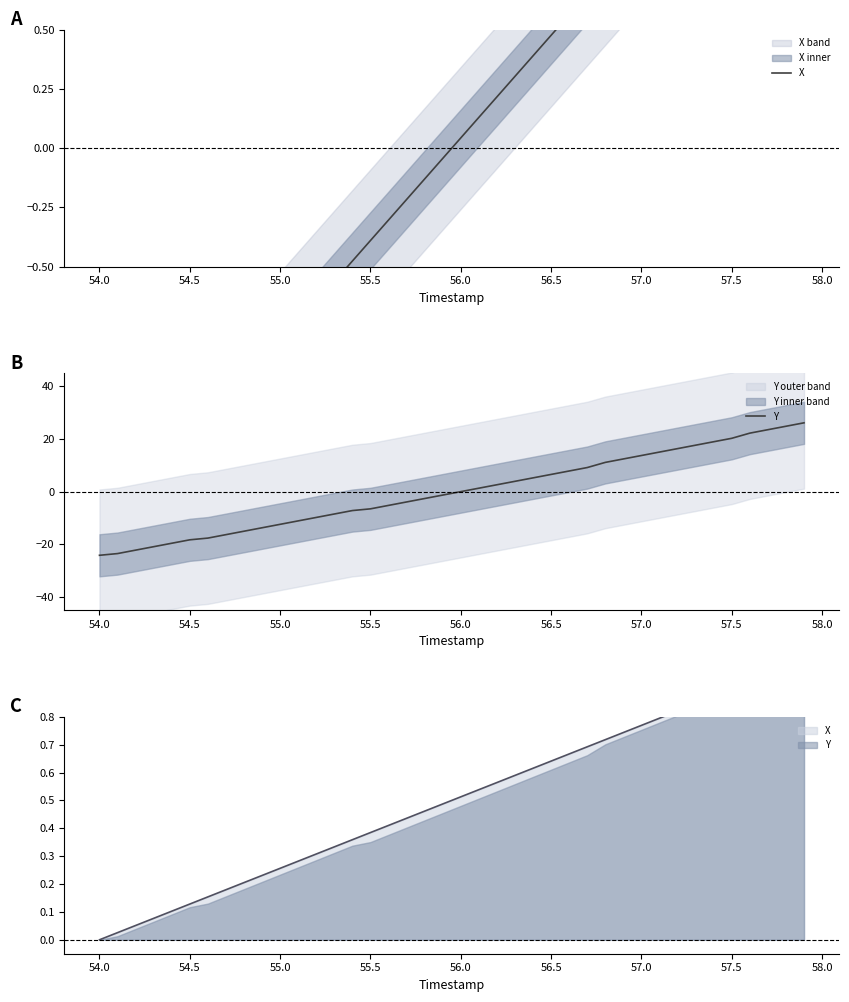

Count the number of categories in the chart.

40